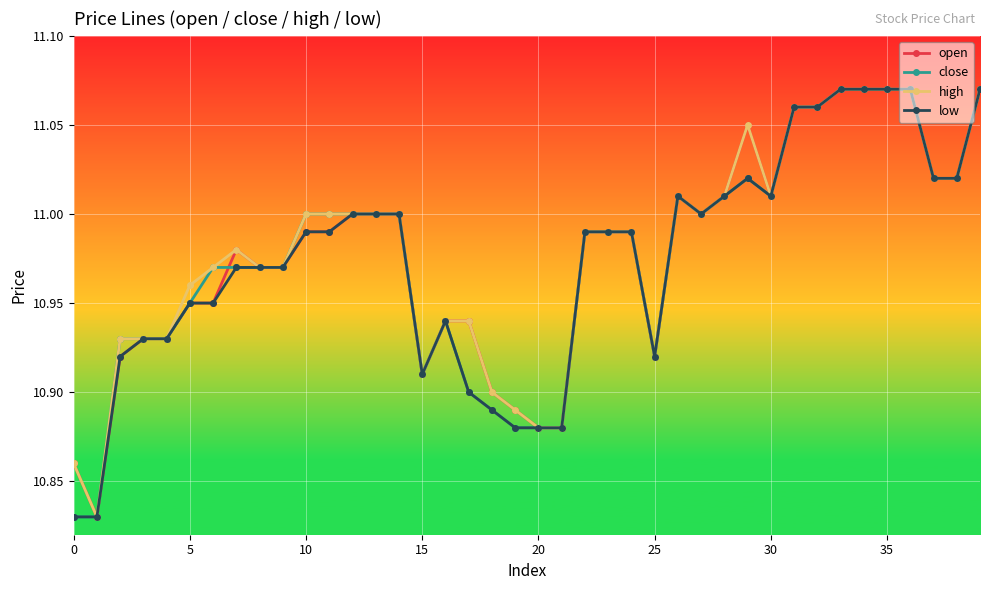

True or false: open has more than 0 interior local peaks.

True